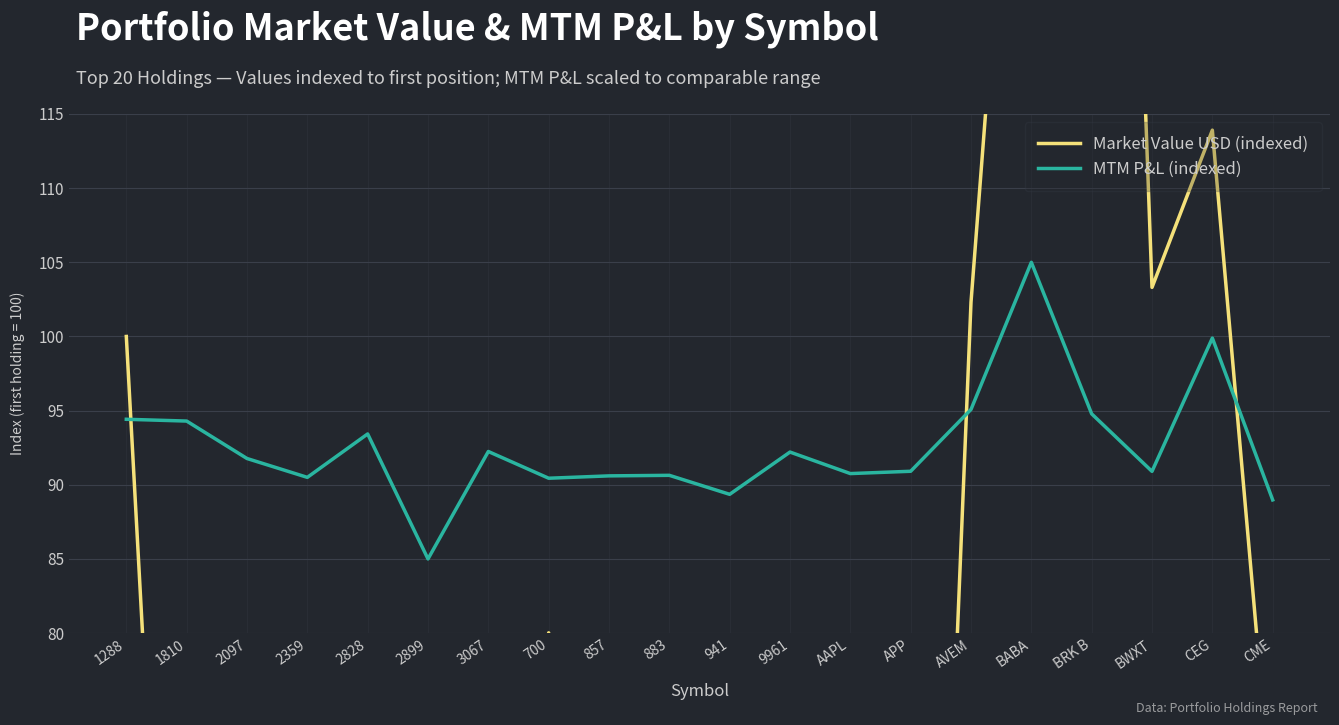

What is the average value of the Market Value USD (indexed) series?

65.6